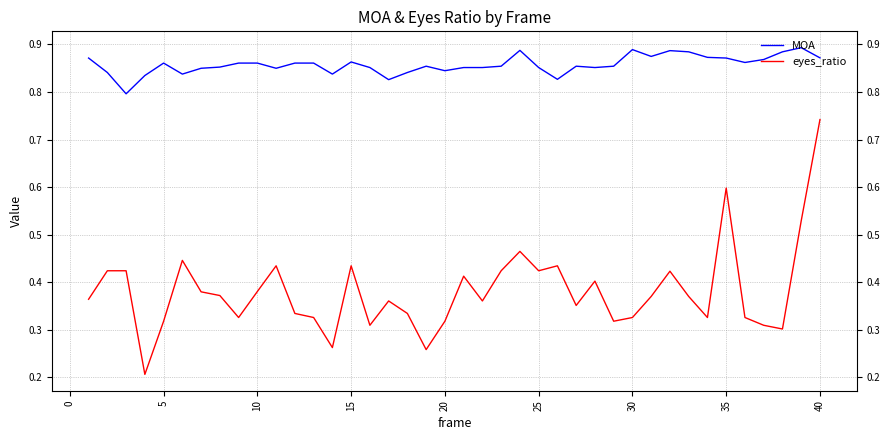

What is the sum of all eyes_ratio values?

15.2